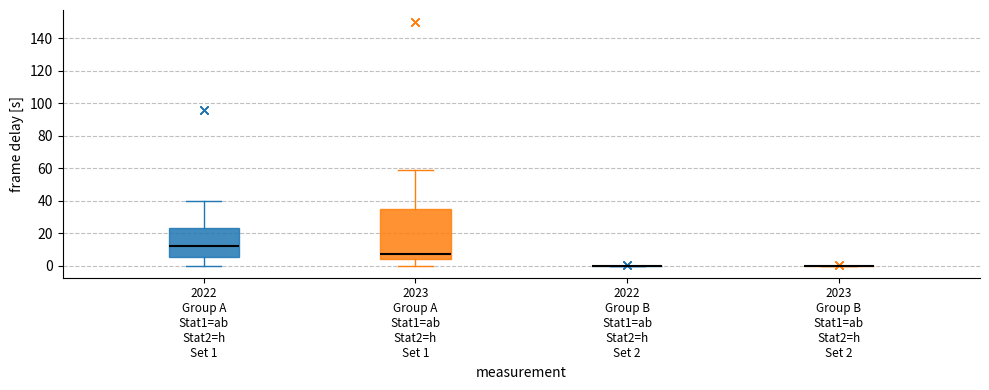

Where does the lower whisker of the box for 2023 Group A Stat1=ab Stat2=h Set 1 end on the y-axis? The values are not printed on the chart, so give them approximately, as read against the axis.

0